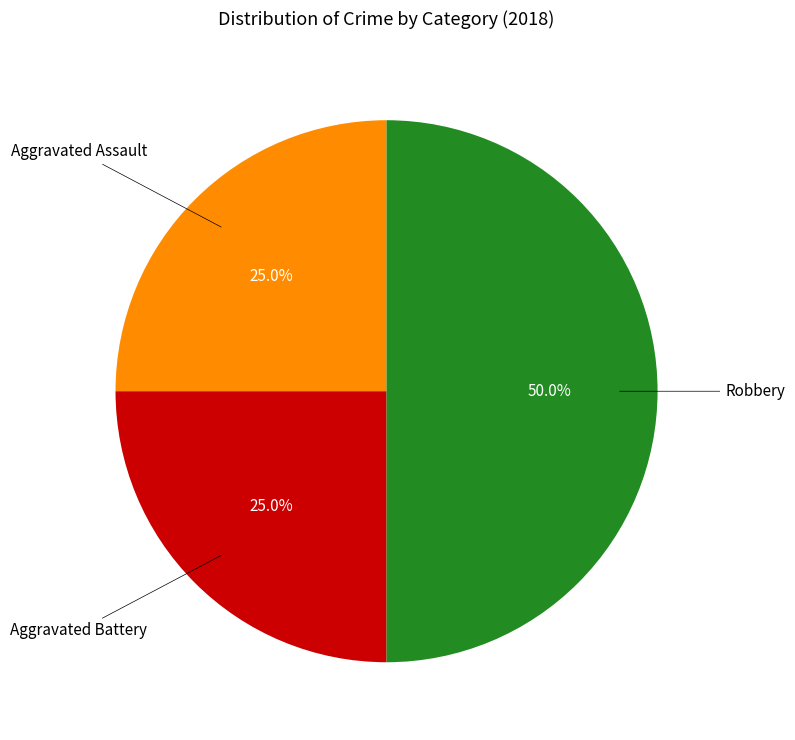

To the nearest percent, what is the difference between the largest and smallest slice percentages?

25%